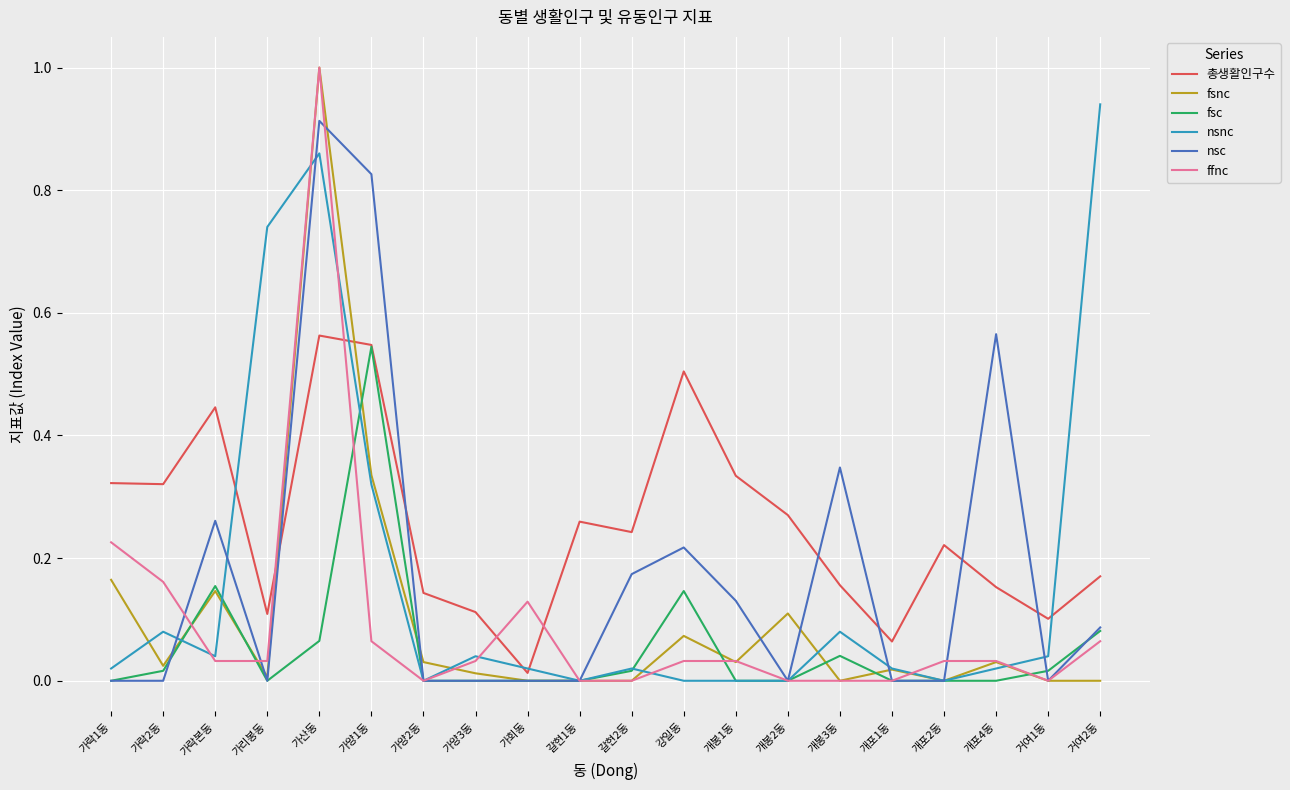

Which series changed the most between 가락본동 and 거여2동?

nsnc